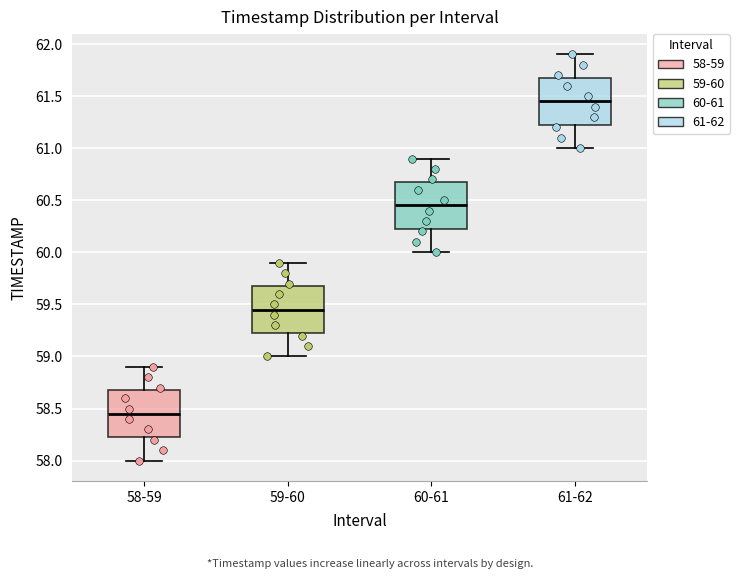

Where does the lower whisker of the box for 60-61 end on the y-axis? The values are not printed on the chart, so give them approximately, as read against the axis.

60.00